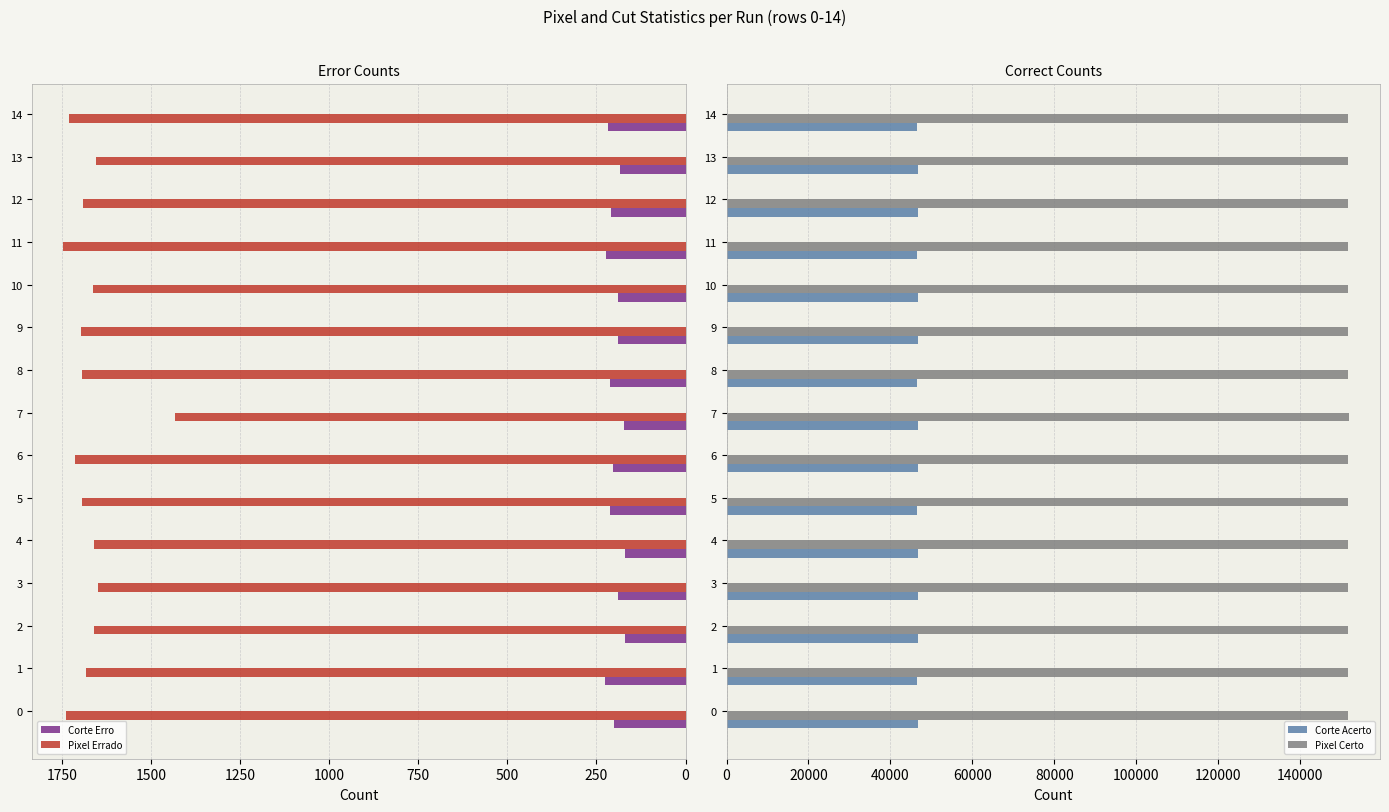

What is the lowest value of the Corte Erro series?

170